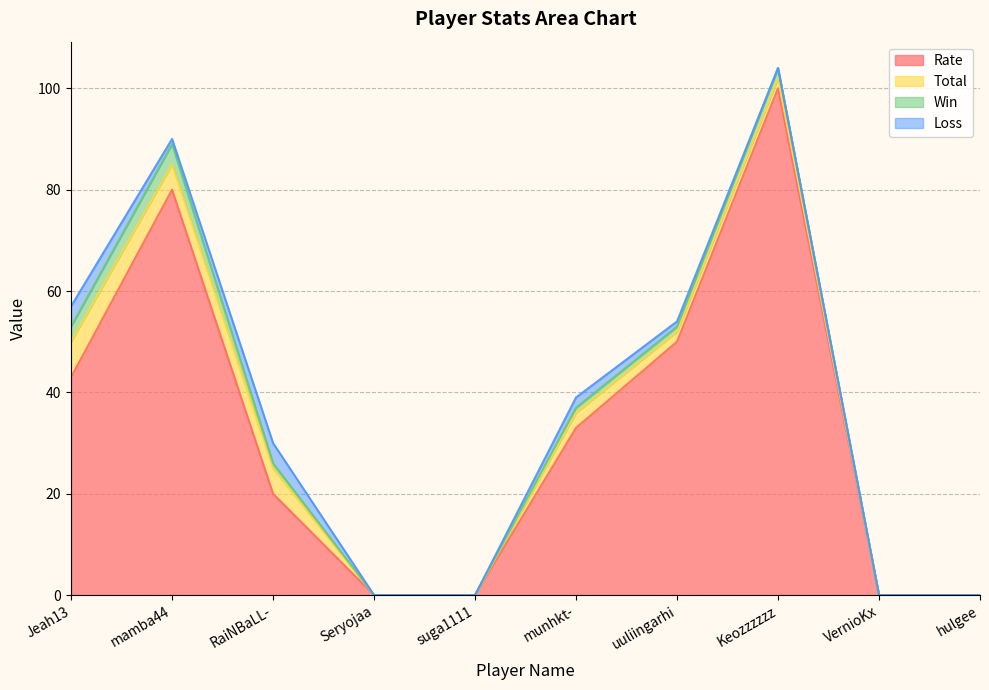

What is the difference between the maximum and minimum values in the Loss series?

4